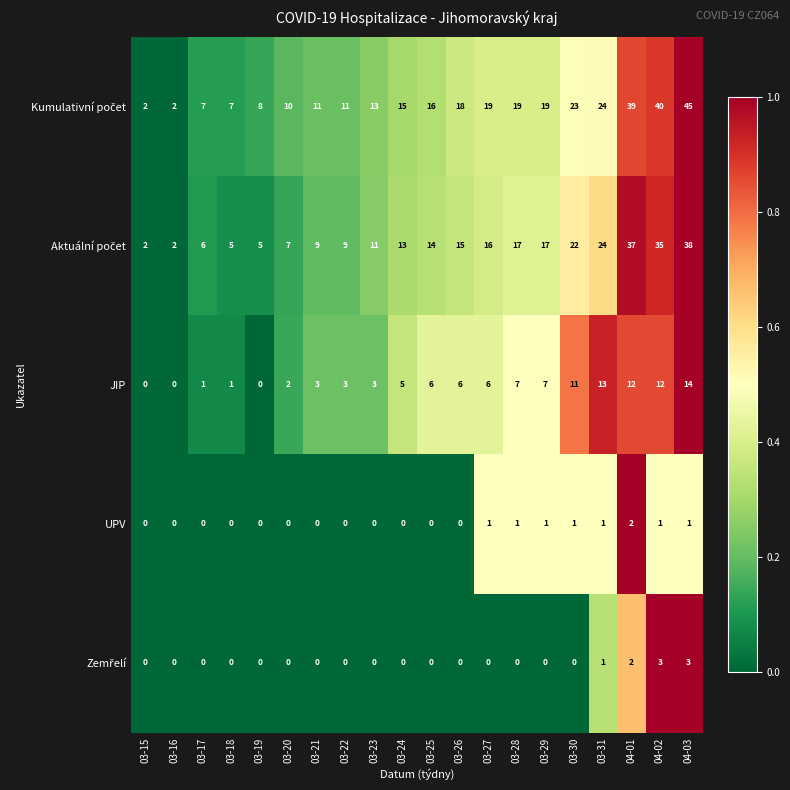

At which label does JIP reach its peak?

04-03